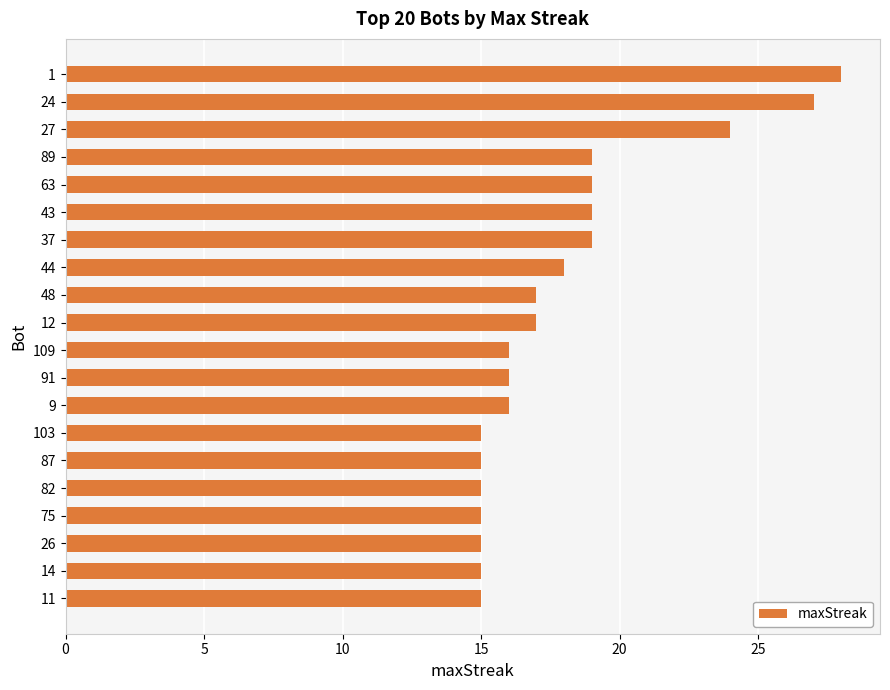

Reading bottom to top, transcribe all the data shown in this chart.

11=15	14=15	26=15	75=15	82=15	87=15	103=15	9=16	91=16	109=16	12=17	48=17	44=18	37=19	43=19	63=19	89=19	27=24	24=27	1=28